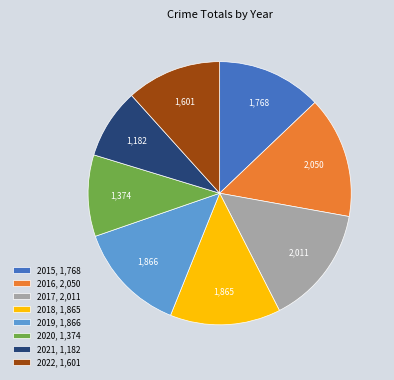

Between 2021, 1,182 and 2019, 1,866, which is larger?

2019, 1,866